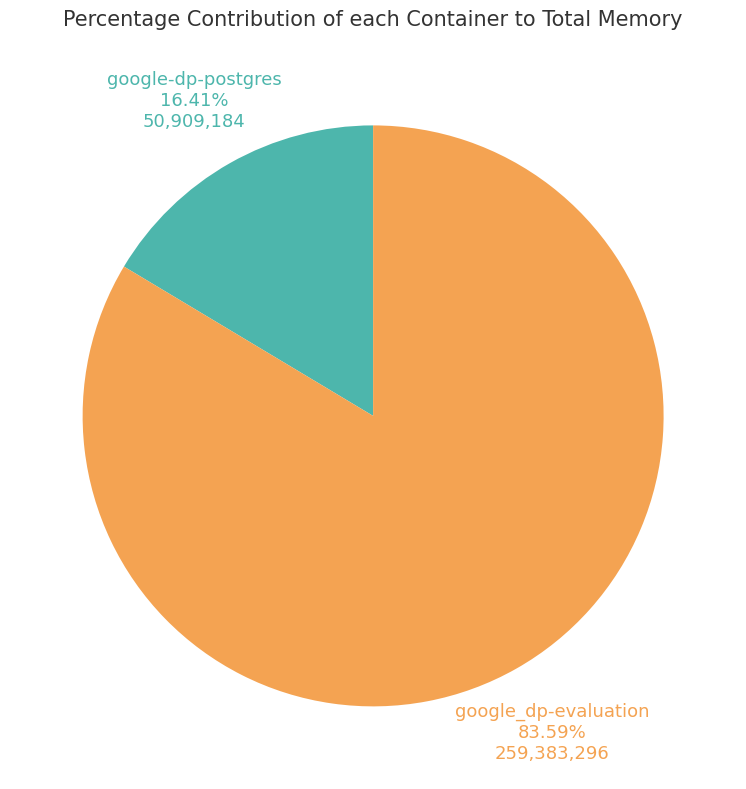

Which has a higher value, google_dp-evaluation or google-dp-postgres?

google_dp-evaluation